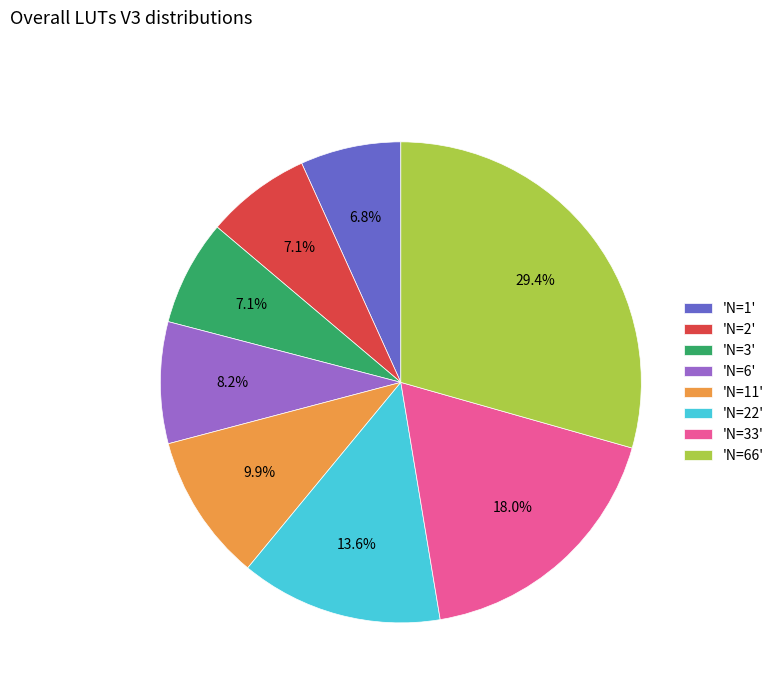

To the nearest percent, what is the difference between the largest and smallest slice percentages?

23%